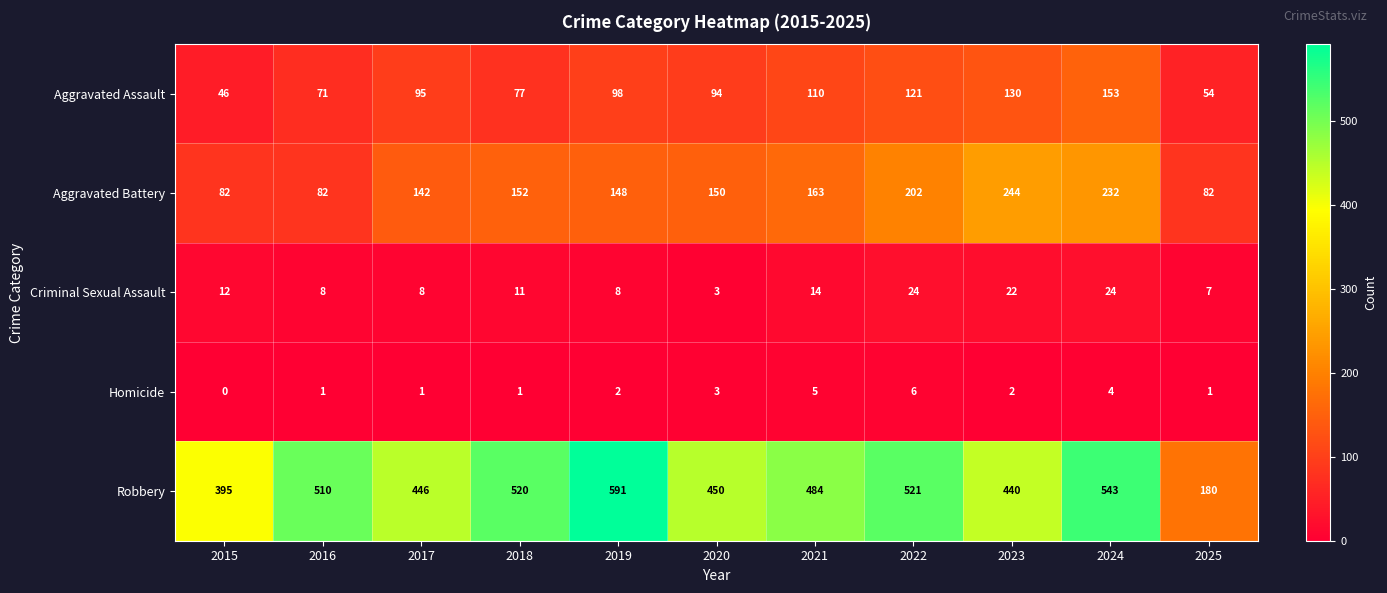

At which label is Robbery closest to 385?

2015